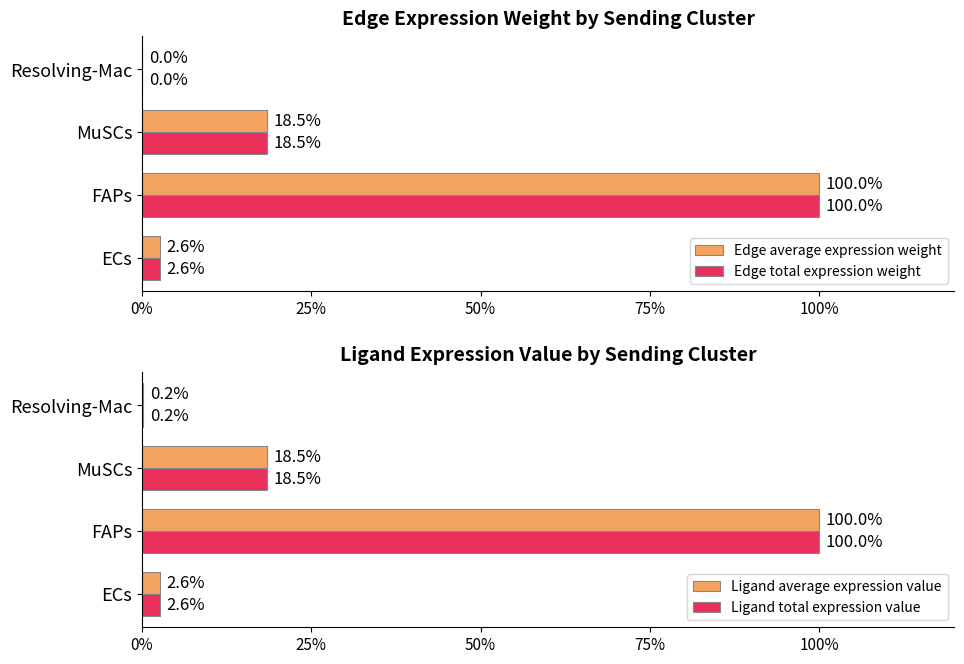

What is the difference between the second highest and minimum values in the Ligand total expression value series?

18.3